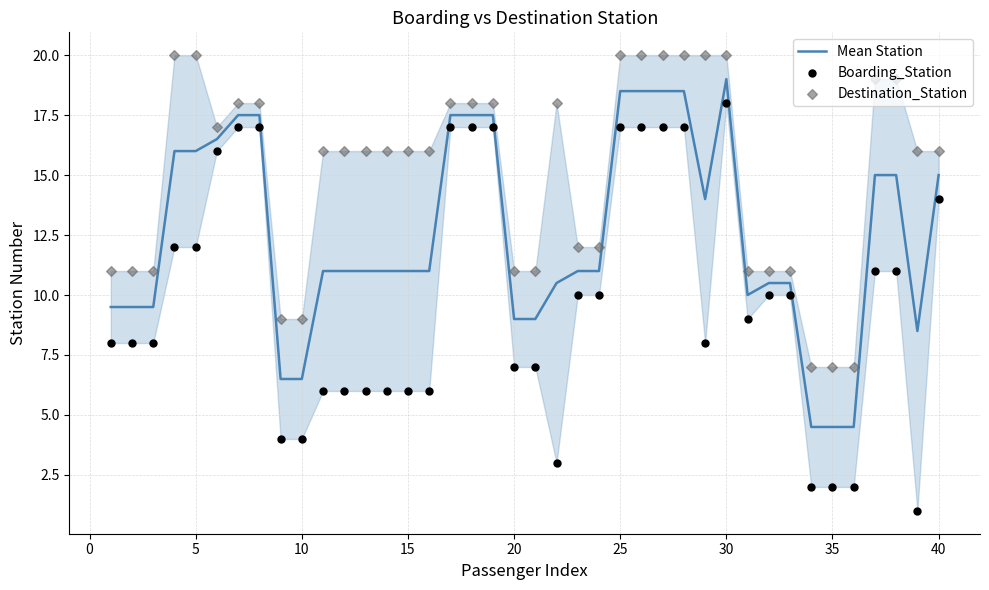

What are all the series names shown in the legend?

Mean Station, Boarding_Station, Destination_Station